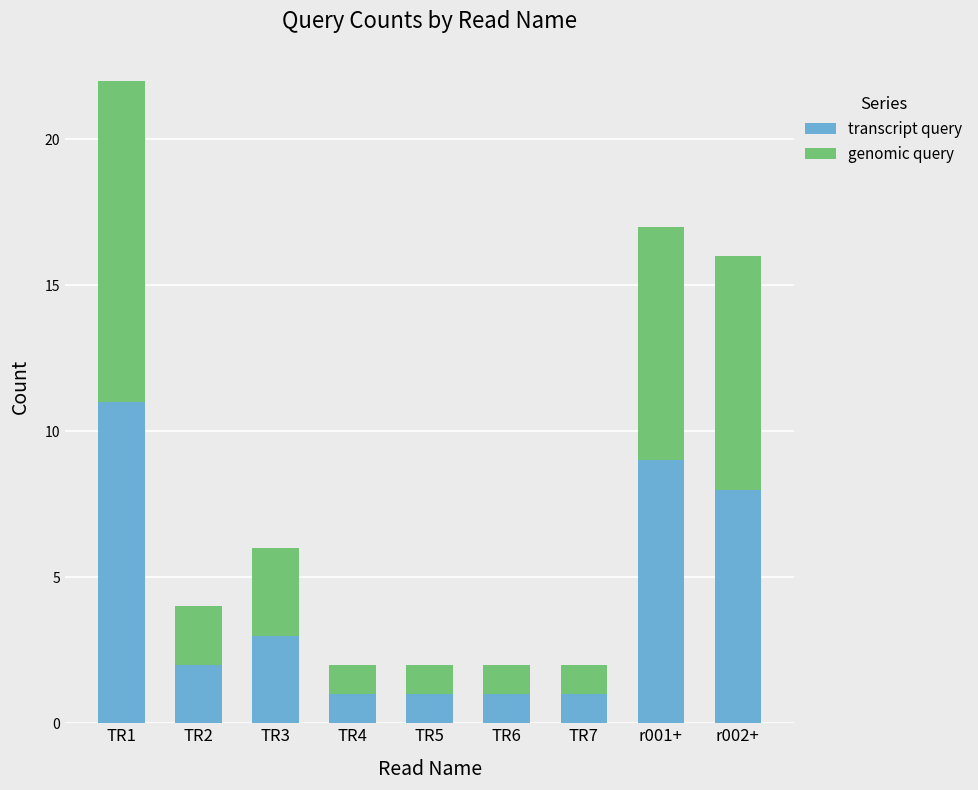

What are all the series names shown in the legend?

transcript query, genomic query